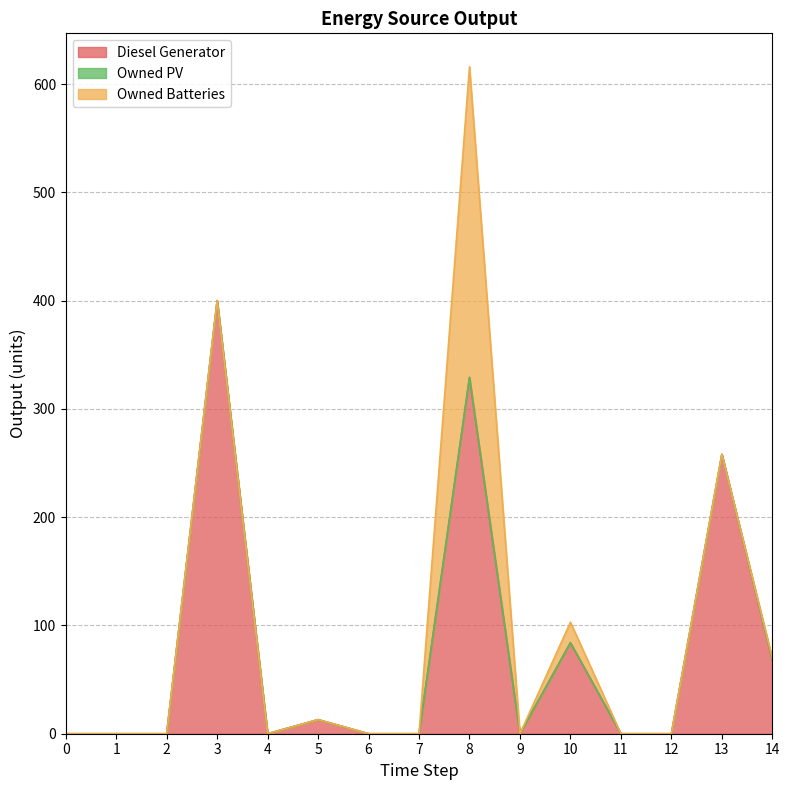

Reading right to left, list all the values displayed in this chart.

Diesel Generator: 68	258	0	0	84	0	329	0	0	13	0	400	0	0	0
Owned PV: 0	0	0	0	0	0	0	0	0	0	0	0	0	0	0
Owned Batteries: 2	0	0	0	19	0	287	0	0	0	0	0	0	0	0